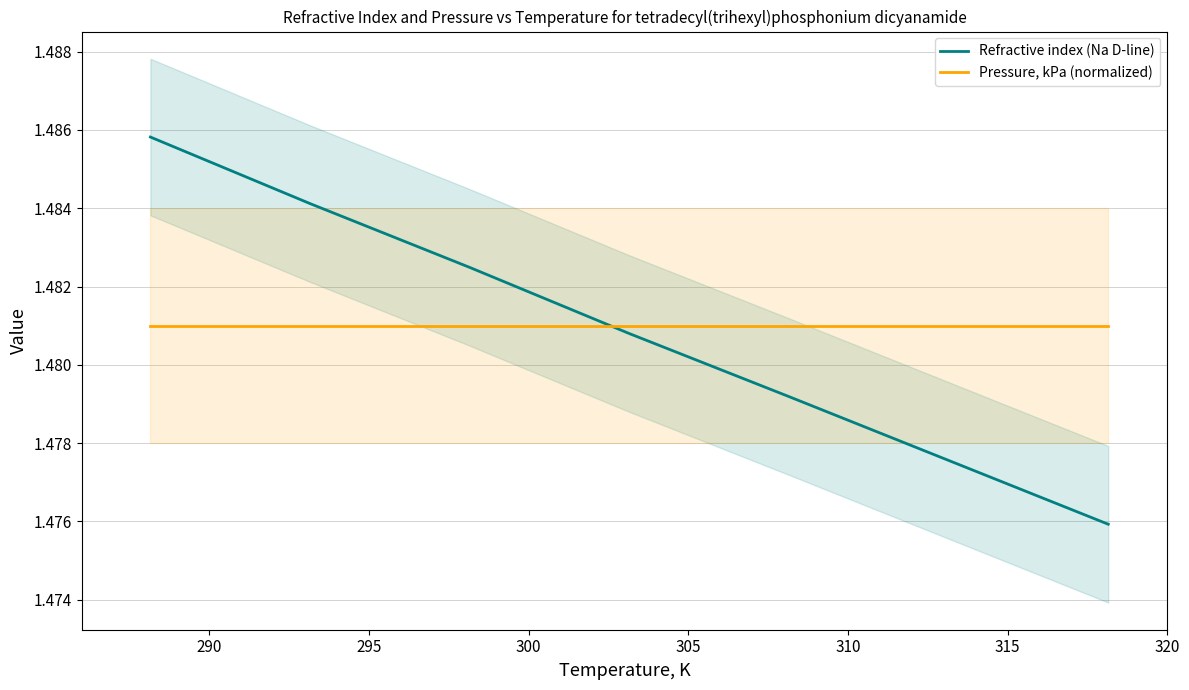

What is the greatest value displayed?

1.5